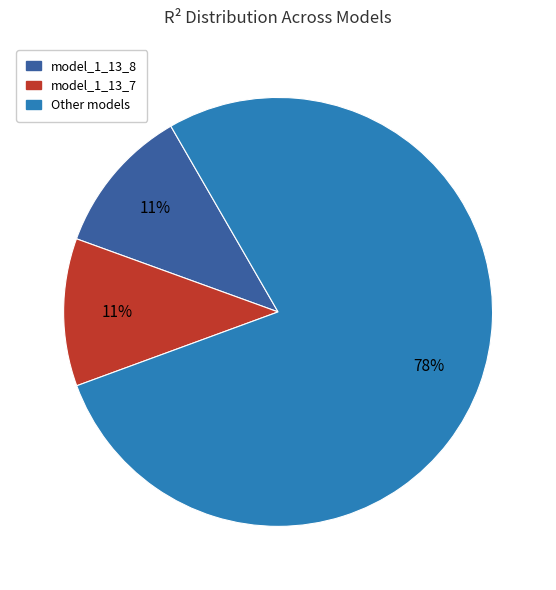

Between Other models and model_1_13_7, which is larger?

Other models